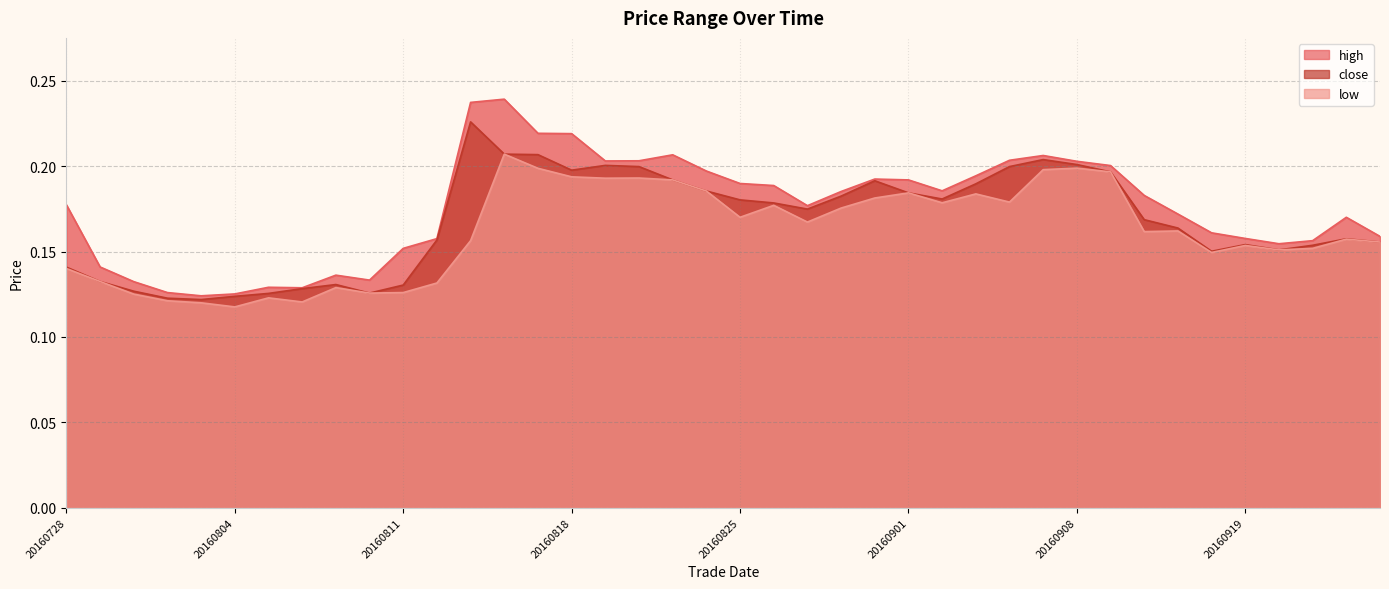

What are all the series names shown in the legend?

high, close, low